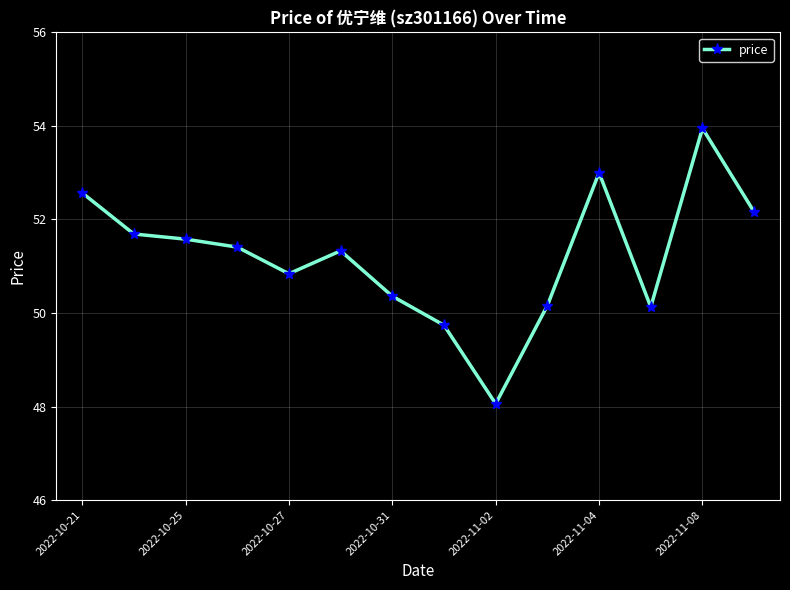

How many distinct data groups are displayed?

1